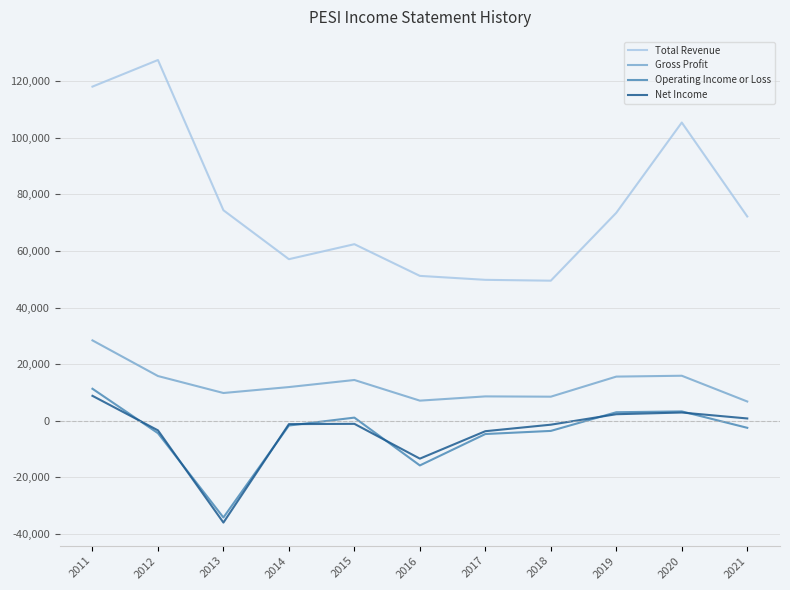

True or false: Total Revenue and Gross Profit intersect in this chart.

False